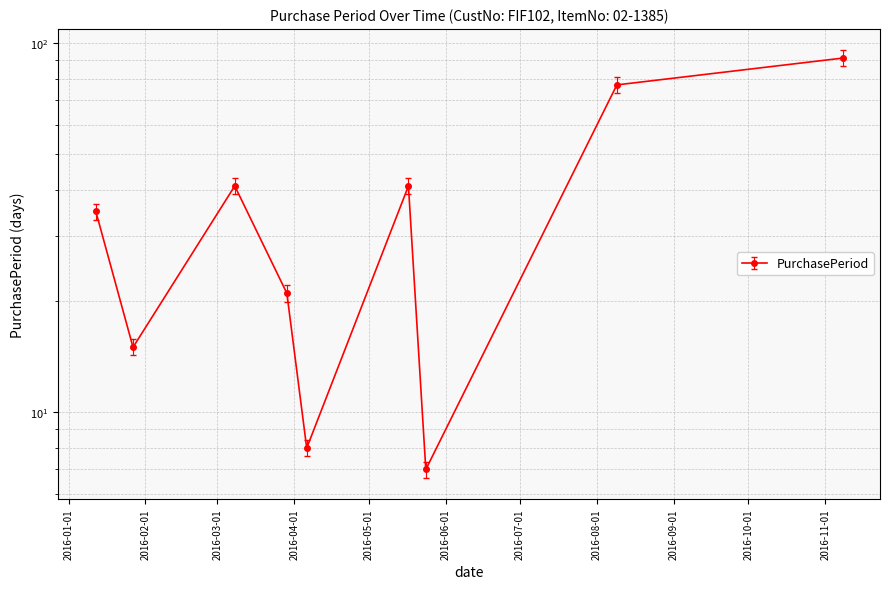

Approximately how many times larger is the value at 2016-03-08 compared to 2016-04-06?

5.1